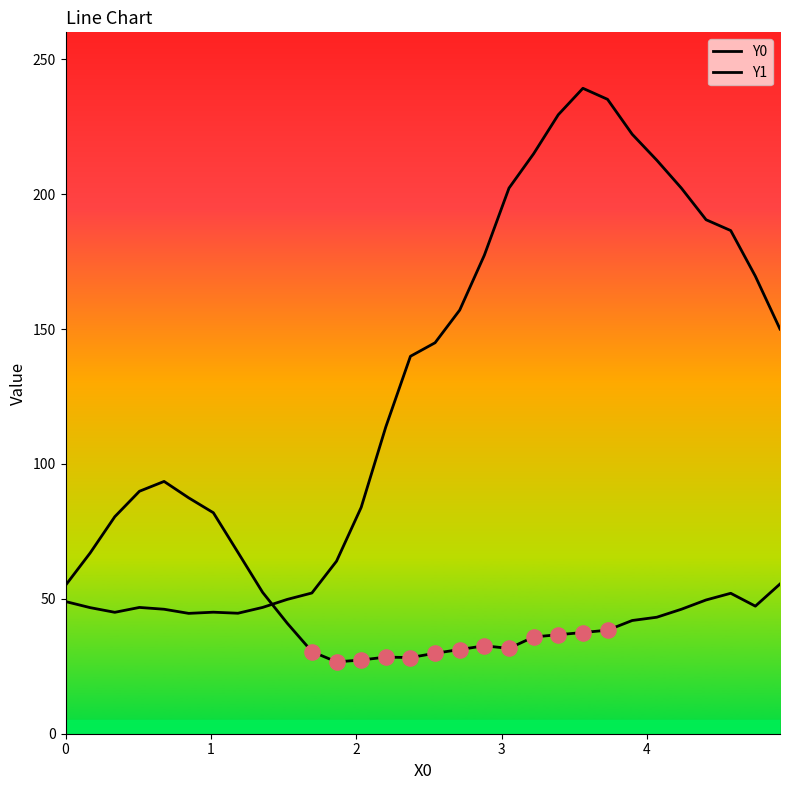

How many lines are shown in the chart?

2